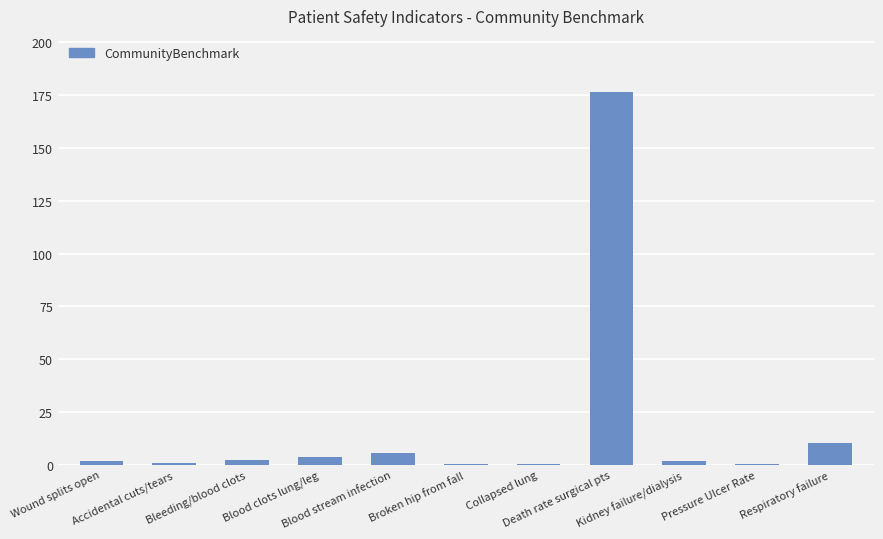

Are the bars horizontal?

No